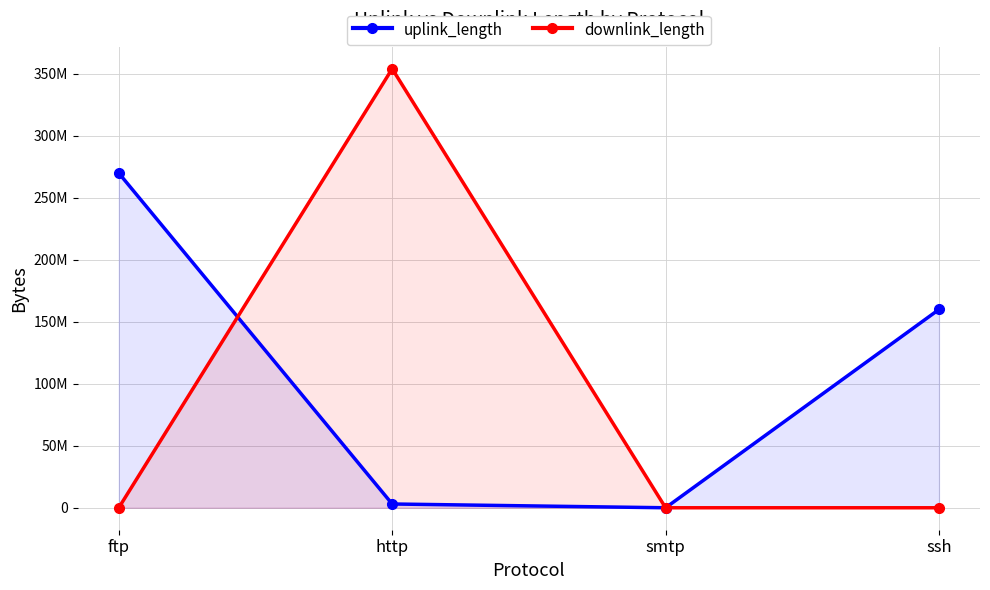

In uplink_length, how many points are lower than both neighbors (excluding endpoints)?

1